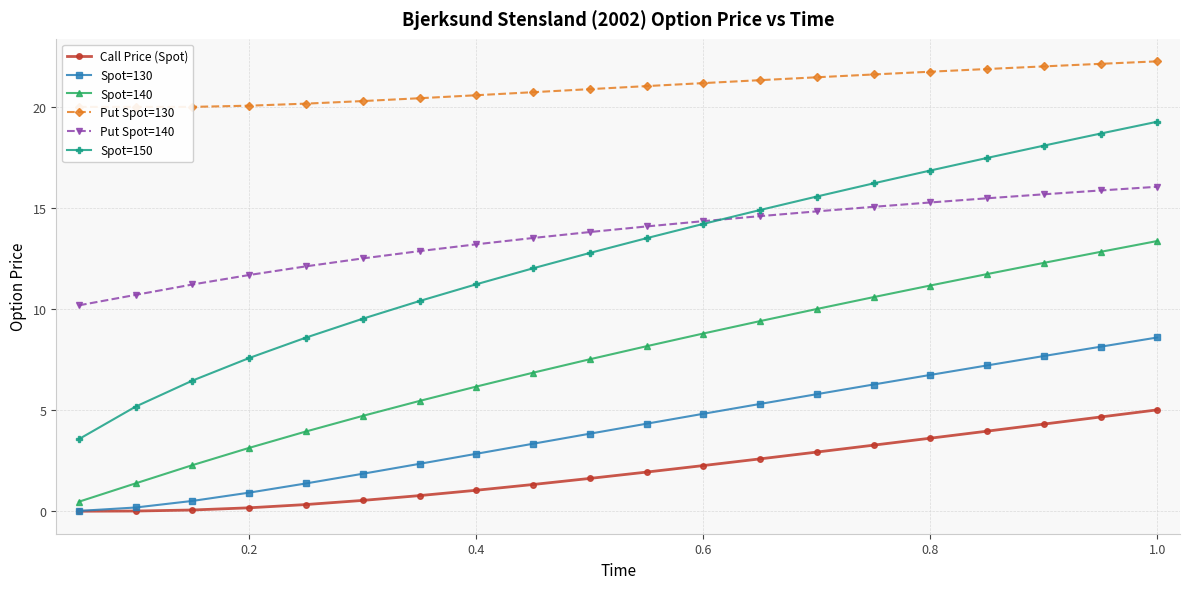

Reading left to right, list all the values displayed in this chart.

Call Price (Spot): 0.0	0.0	0.1	0.2	0.3	0.5	0.8	1.0	1.3	1.6	1.9	2.3	2.6	2.9	3.3	3.6	4.0	4.3	4.7	5.0
Spot=130: 0.0	0.2	0.5	0.9	1.4	1.9	2.3	2.8	3.3	3.8	4.3	4.8	5.3	5.8	6.3	6.7	7.2	7.7	8.1	8.6
Spot=140: 0.5	1.4	2.3	3.1	3.9	4.7	5.5	6.2	6.9	7.5	8.2	8.8	9.4	10.0	10.6	11.2	11.7	12.3	12.8	13.4
Put Spot=130: 20.0	20.0	20.0	20.1	20.2	20.3	20.4	20.6	20.7	20.9	21.0	21.2	21.3	21.5	21.6	21.7	21.9	22.0	22.1	22.3
Put Spot=140: 10.2	10.7	11.2	11.7	12.1	12.5	12.9	13.2	13.5	13.8	14.1	14.3	14.6	14.8	15.1	15.3	15.5	15.7	15.9	16.0
Spot=150: 3.6	5.2	6.5	7.6	8.6	9.5	10.4	11.2	12.0	12.8	13.5	14.2	14.9	15.6	16.2	16.9	17.5	18.1	18.7	19.3